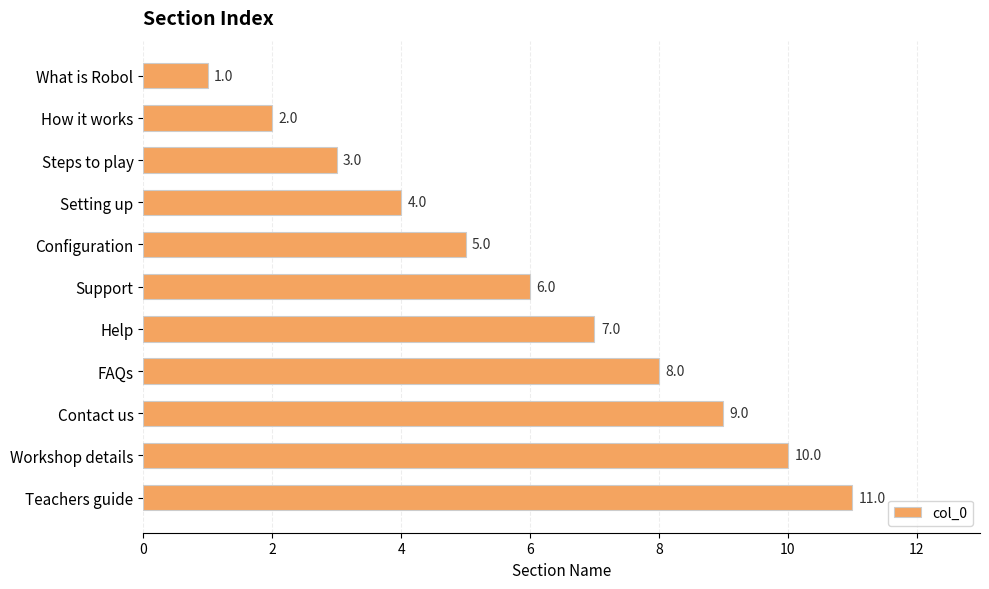

Rank the categories by value from highest to lowest.

Teachers guide, Workshop details, Contact us, FAQs, Help, Support, Configuration, Setting up, Steps to play, How it works, What is Robol